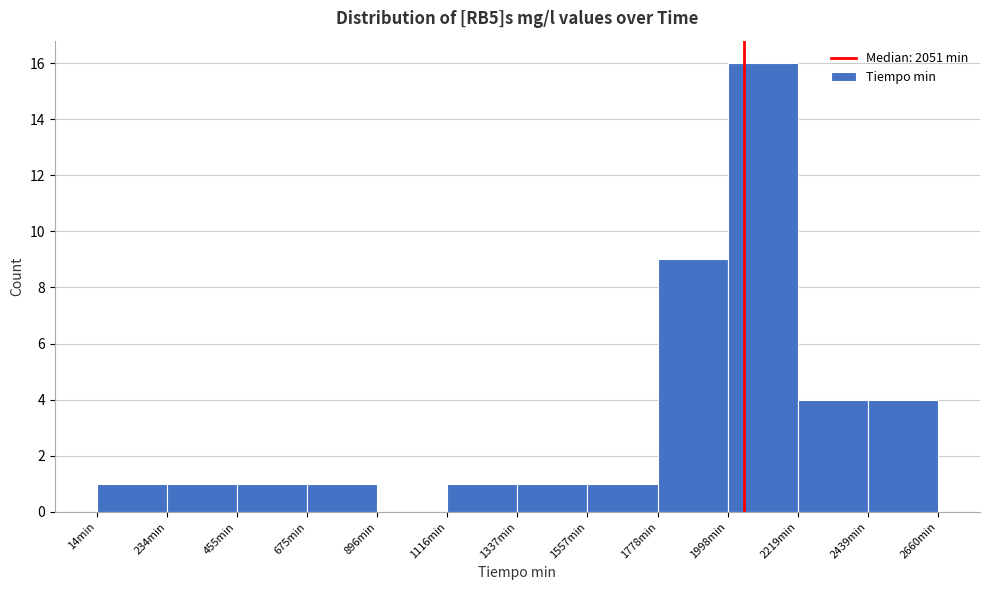

What is the height of the bar covering 250 to 450 on the x-axis? Neither the bar edges nor the heights are printed on the chart, so give them approximately, as read against the axes.

1